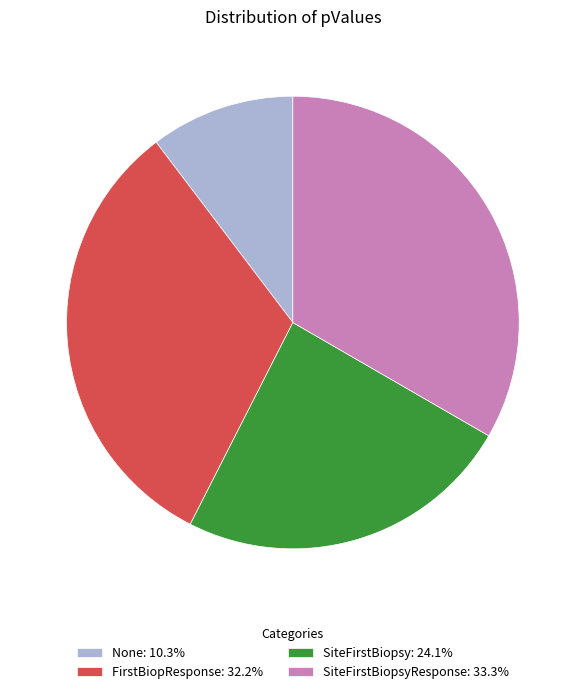

Is the sum of SiteFirstBiopsyResponse: 33.3% and None: 10.3% greater than half?

No